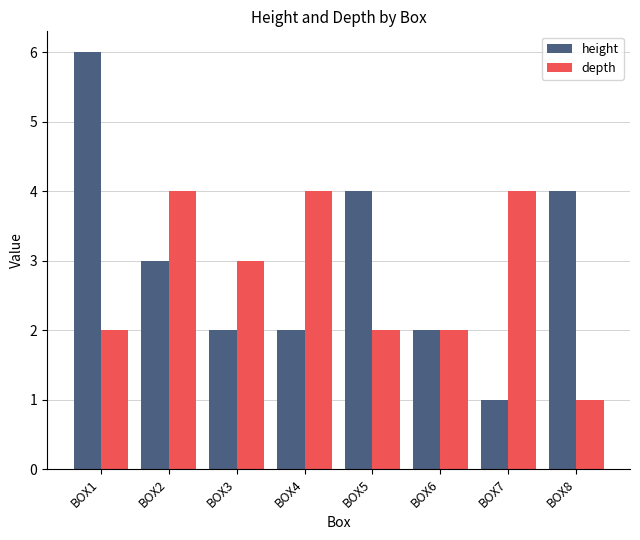

What is the difference between the depth values at BOX6 and BOX4?

2